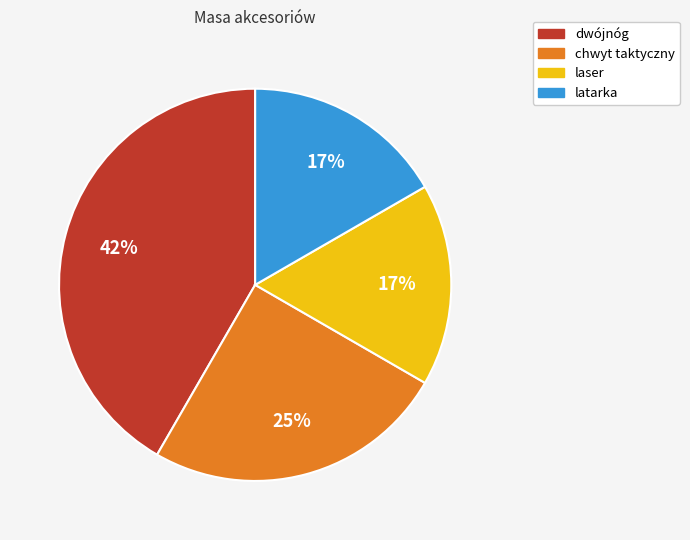

Which has a higher value, latarka or dwójnóg?

dwójnóg